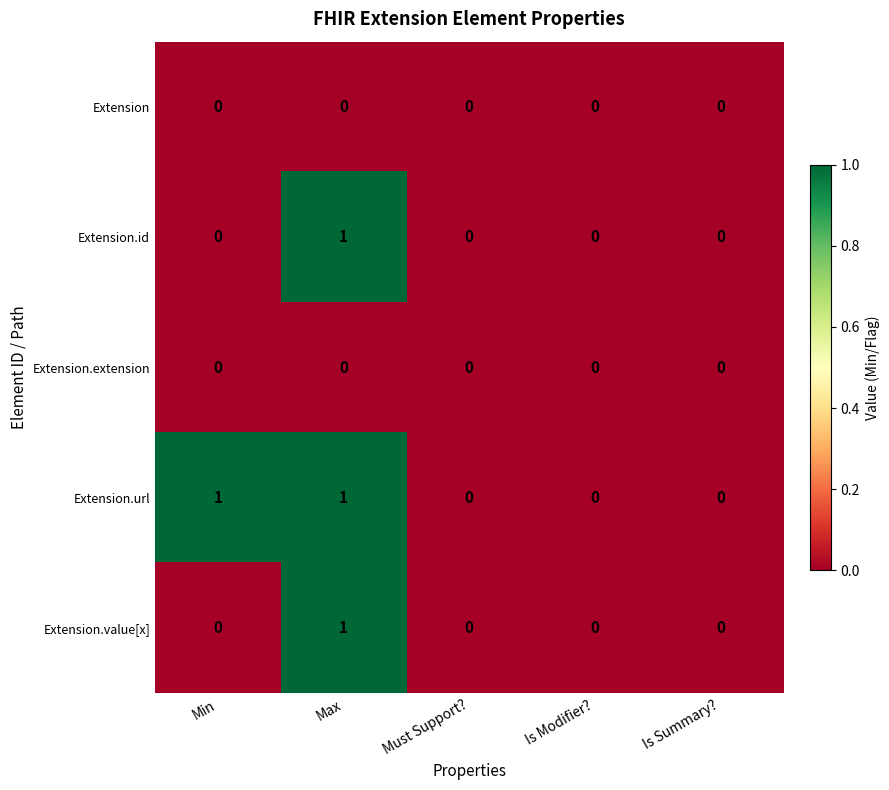

Reading right to left, what are all the values shown in this chart?

Extension: 0	0	0	0	0
Extension.id: 0	0	0	1	0
Extension.extension: 0	0	0	0	0
Extension.url: 0	0	0	1	1
Extension.value[x]: 0	0	0	1	0